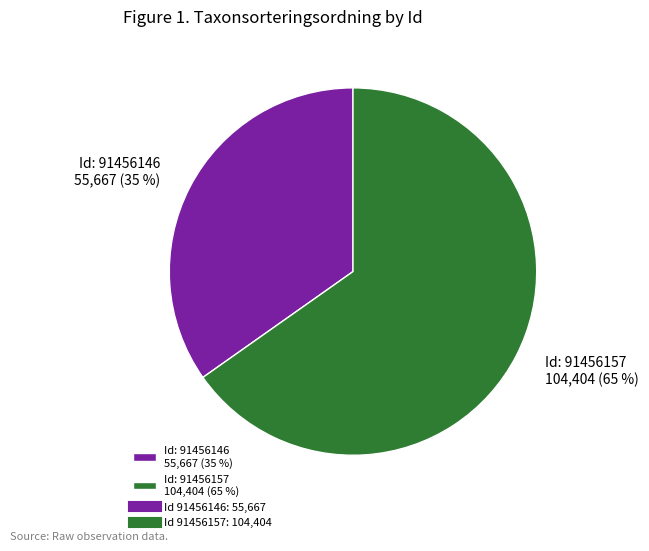

Rank the categories by value from highest to lowest.

Id: 91456157 104,404 (65 %), Id: 91456146 55,667 (35 %)